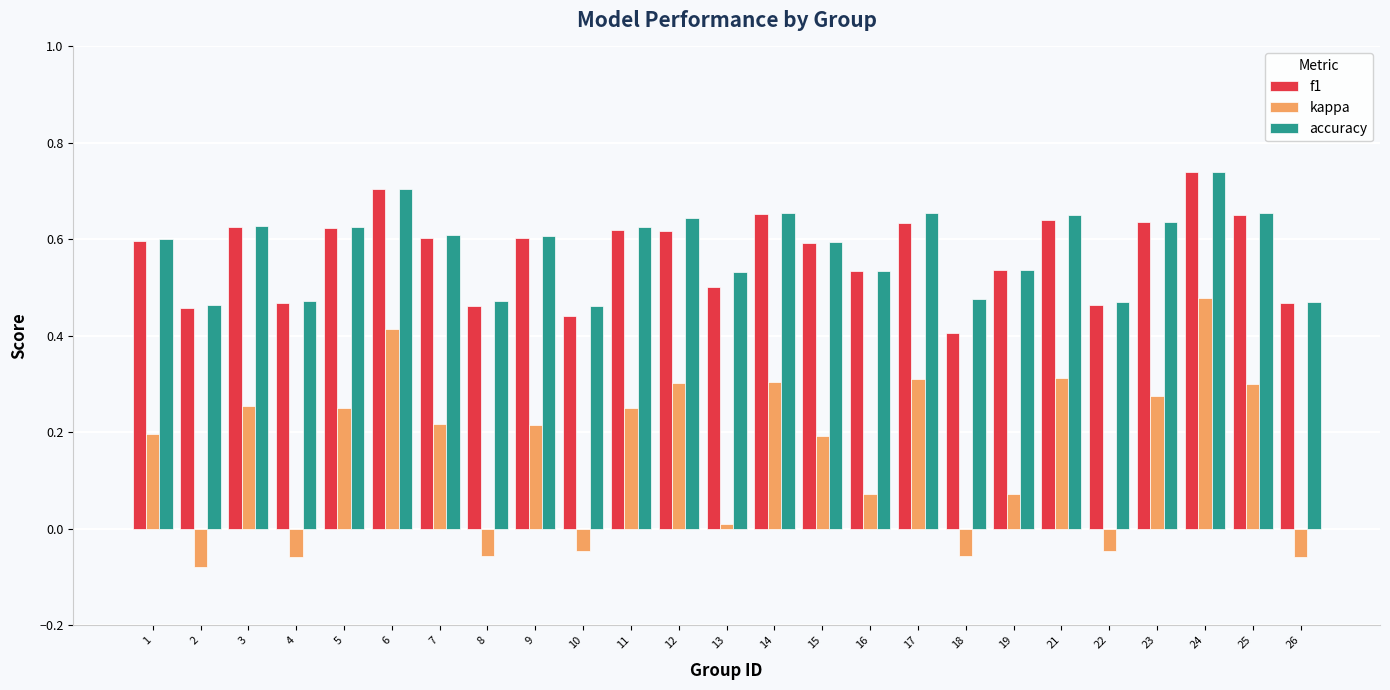

What is the sum of all kappa values?

4.0